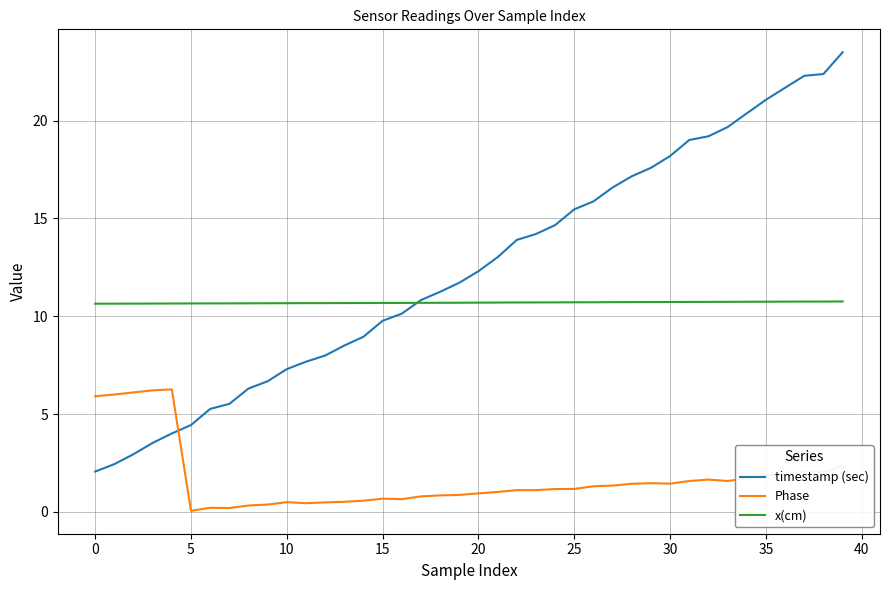

What is the greatest value displayed?

23.5